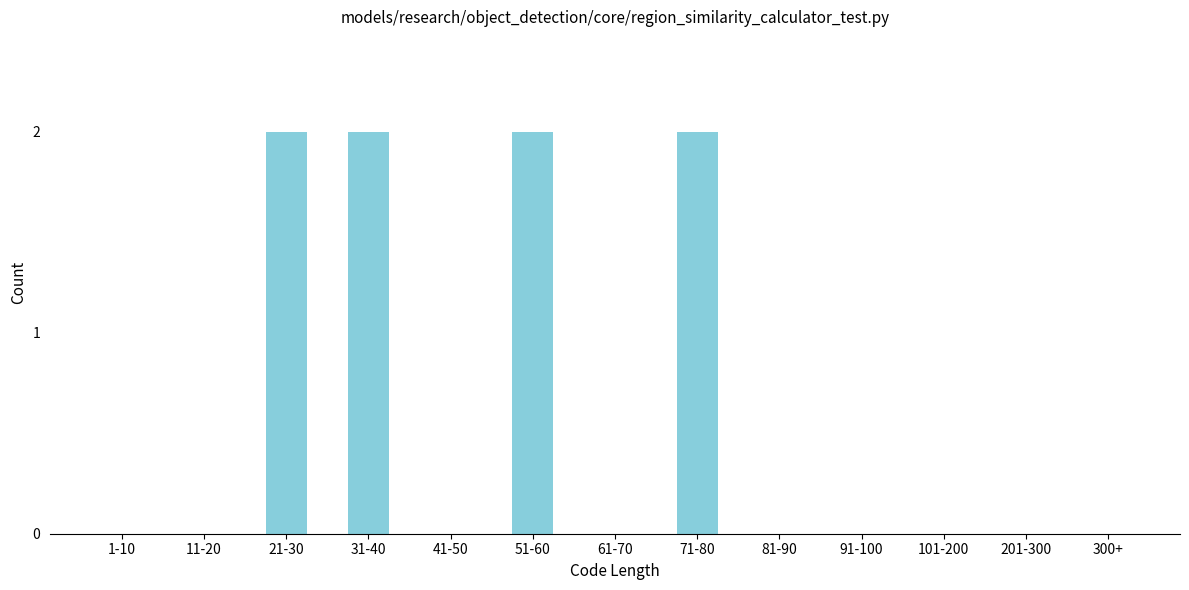

Reading left to right, transcribe all the data shown in this chart.

1-10=0	11-20=0	21-30=2	31-40=2	41-50=0	51-60=2	61-70=0	71-80=2	81-90=0	91-100=0	101-200=0	201-300=0	300+=0